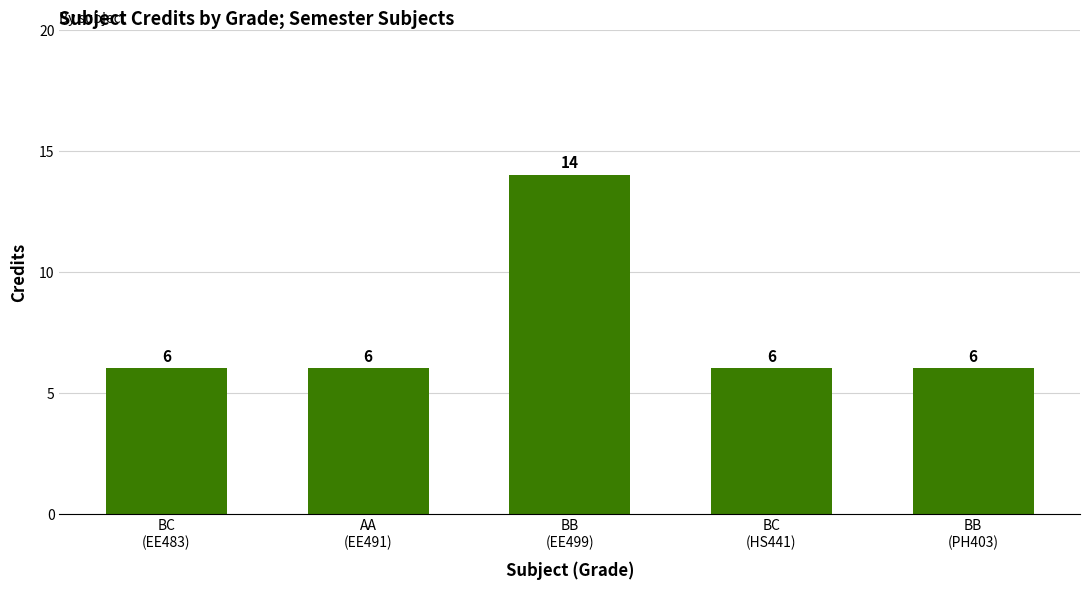

What is the smallest value displayed?

6